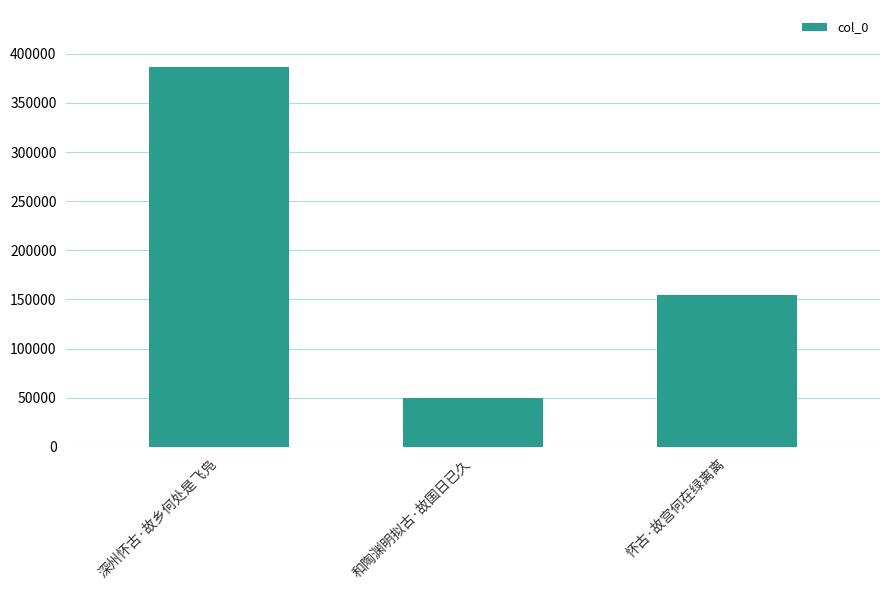

List the labels in order of value, smallest first.

和陶渊明拟古·故国日已久, 怀古·故宫何在绿离离, 深州怀古·故乡何处是飞凫